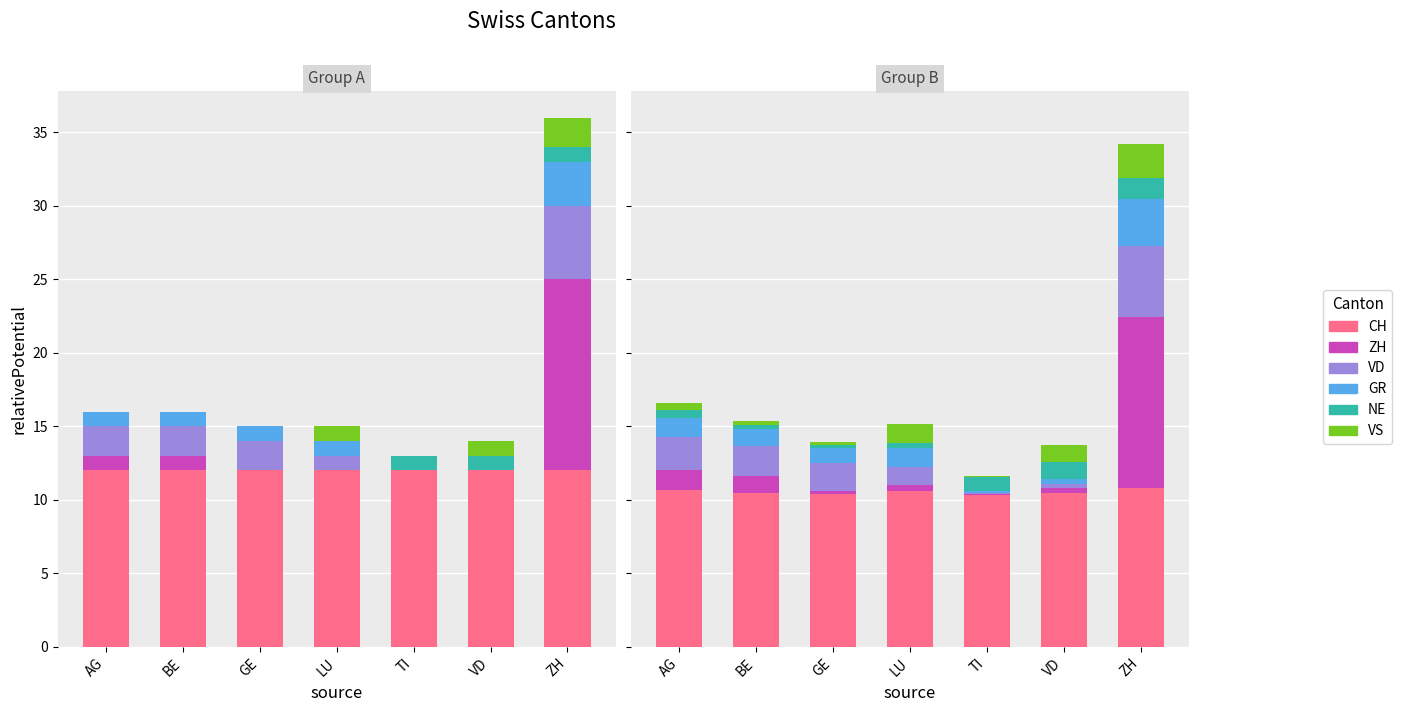

What is the value of the VS bar at the 3rd from the left?

0.2